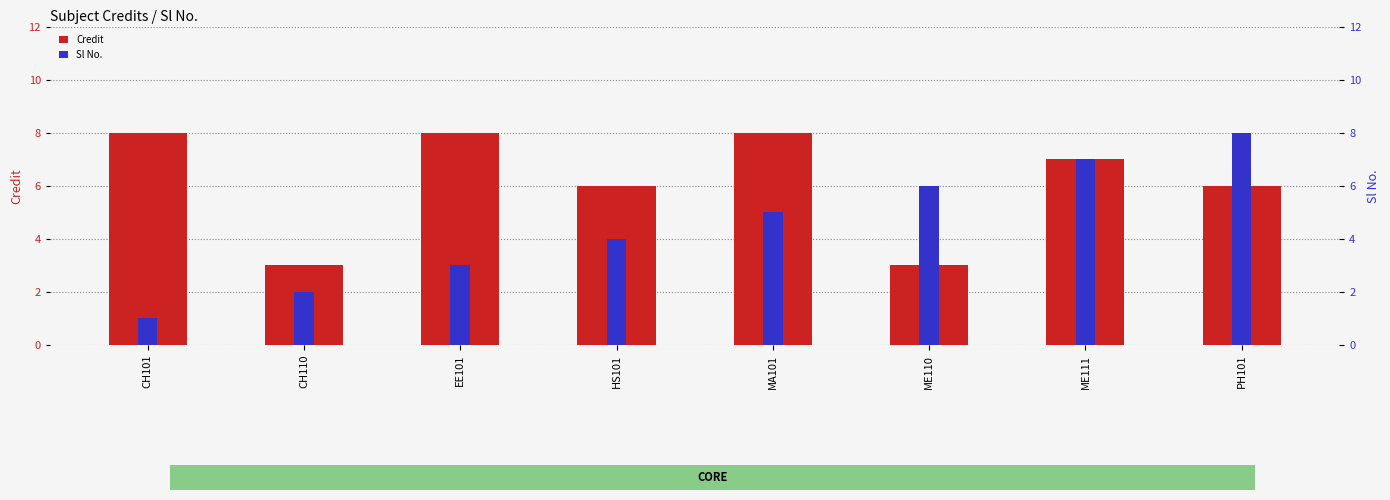

What is the total value across all series at MA101?

13